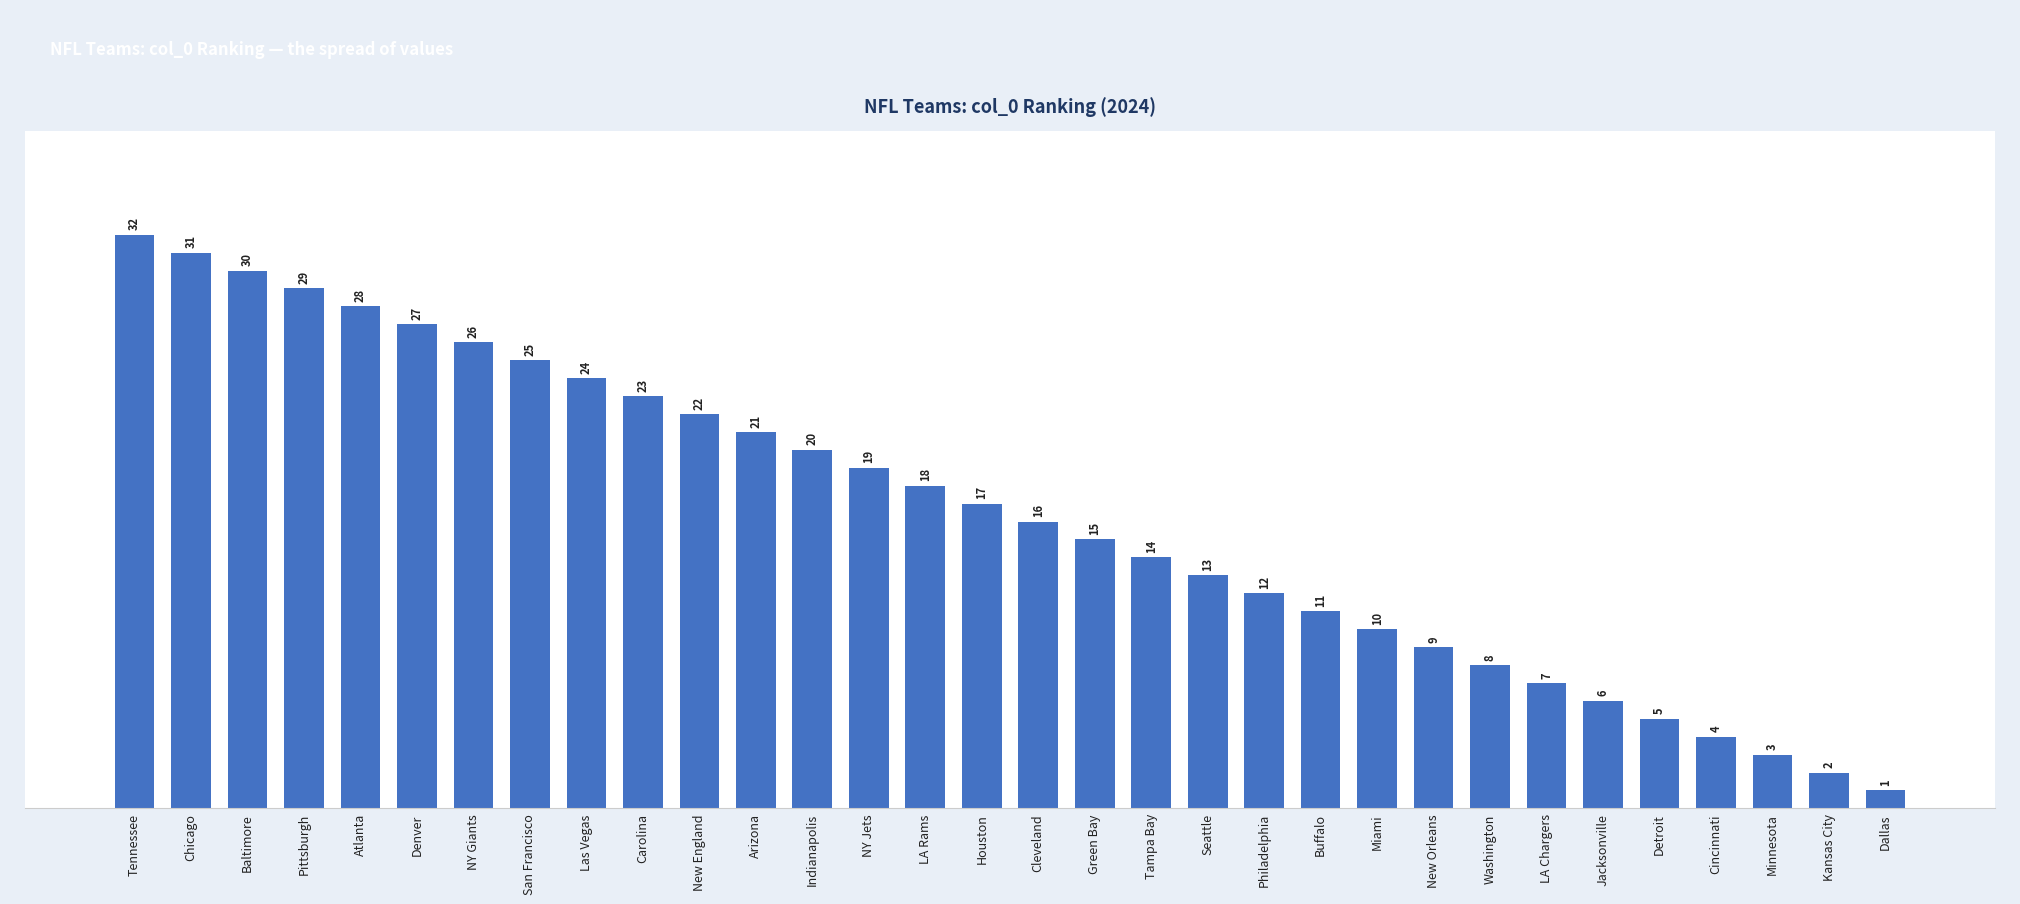

Is it true that the value at Dallas is 1?

True